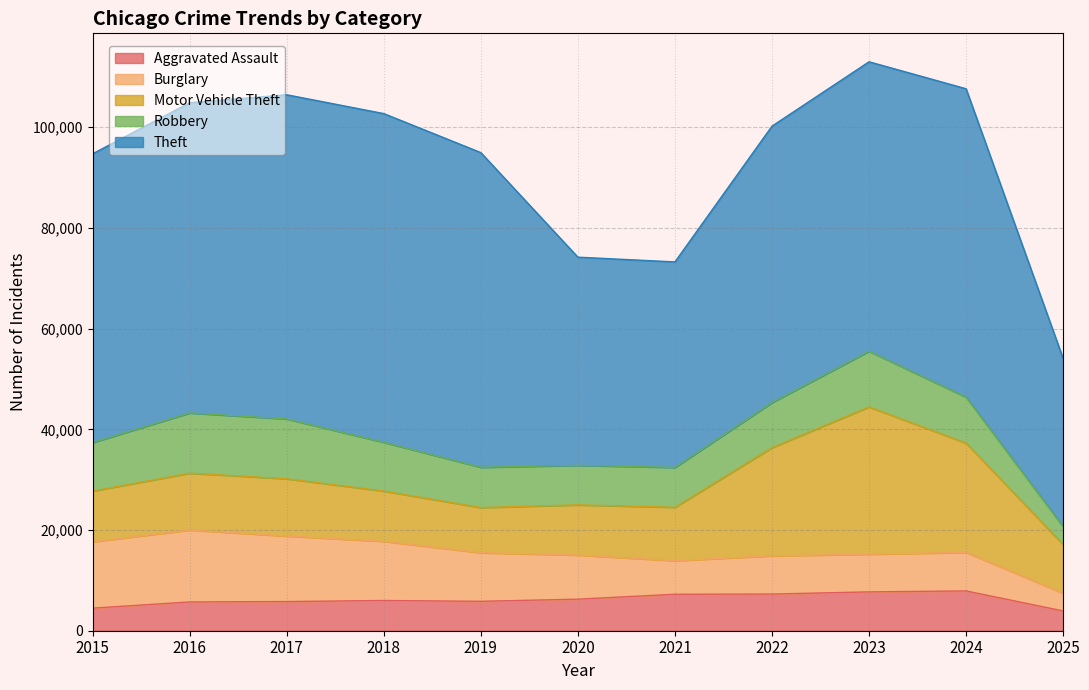

How many series are shown in this chart?

5